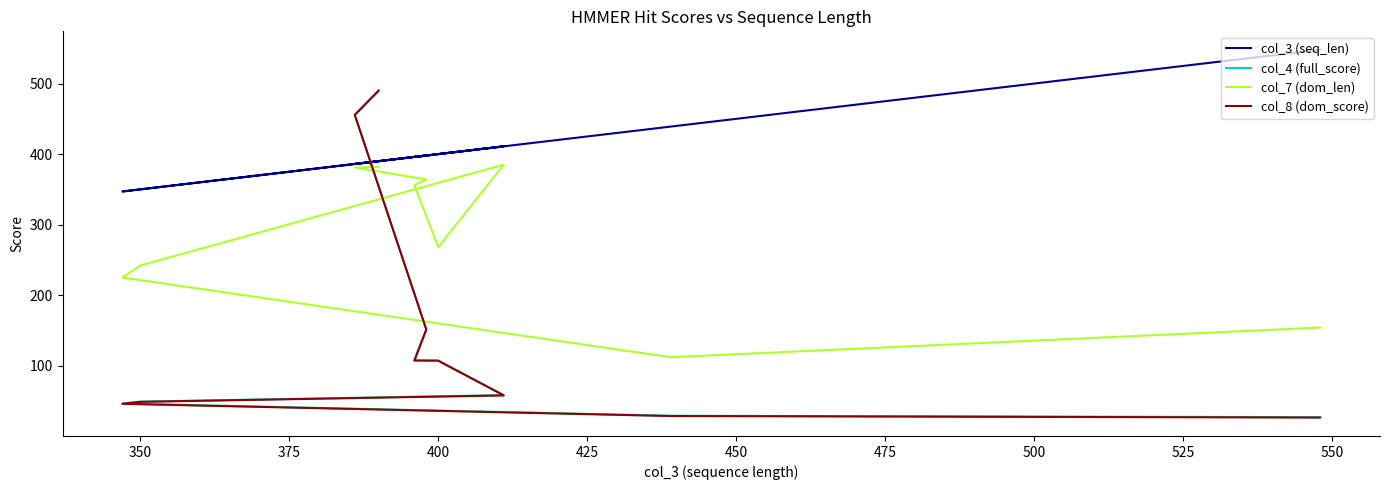

How many data points in col_8 (dom_score) are less than 107?

5